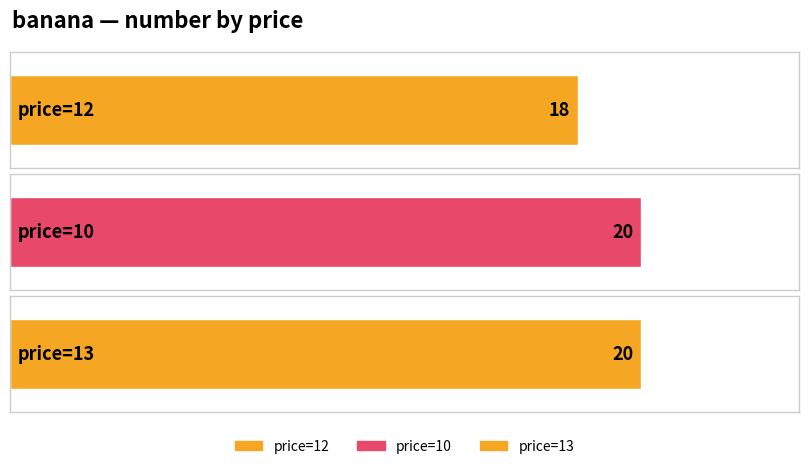

Which category has the highest value across all series?

10